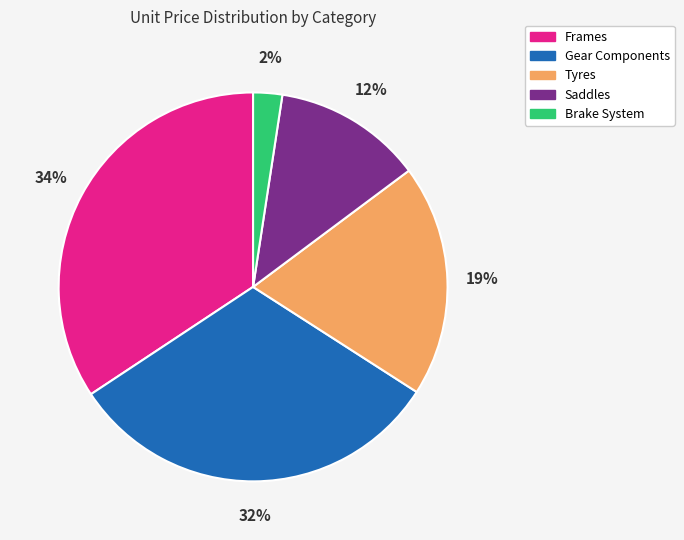

Is there any slice that represents more than half of the pie?

No